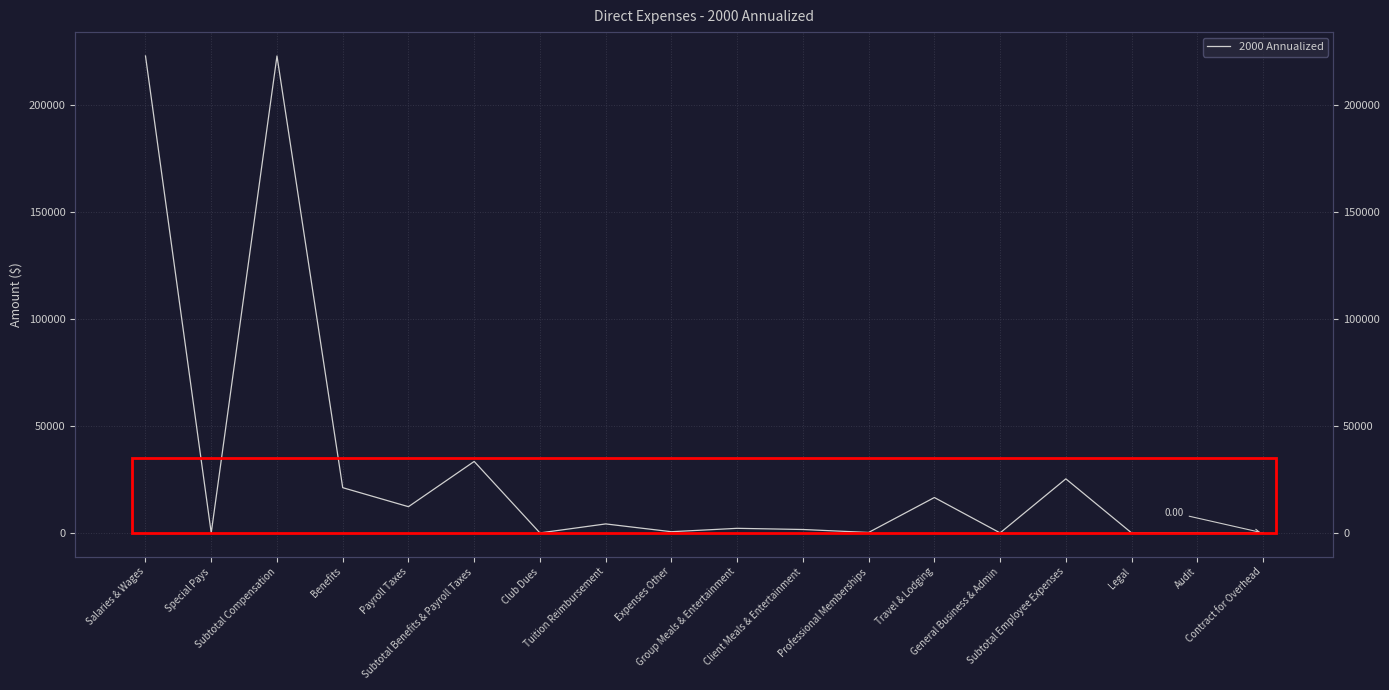

The value at Client Meals & Entertainment is 2106.5. True or false?

False